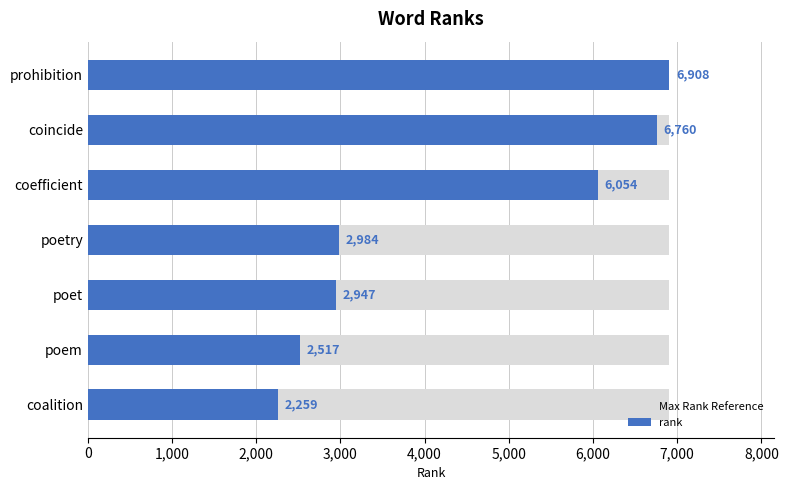

Which series changed the most between 1,000 and 3,000?

rank